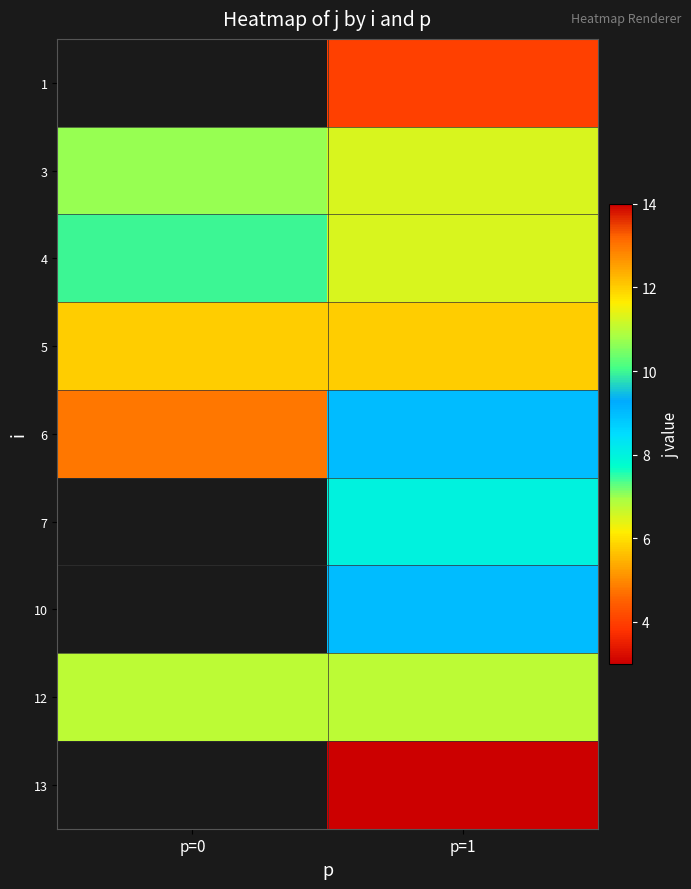

Rank the categories by 3 value from lowest to highest.

p=1, p=0